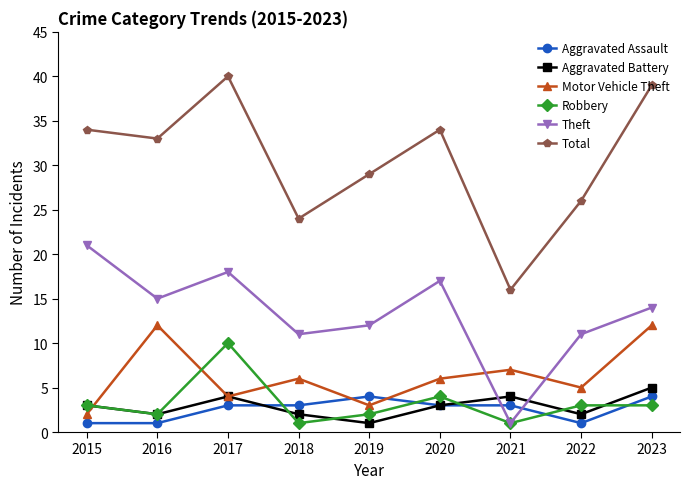

At which label does Theft reach its peak?

2015